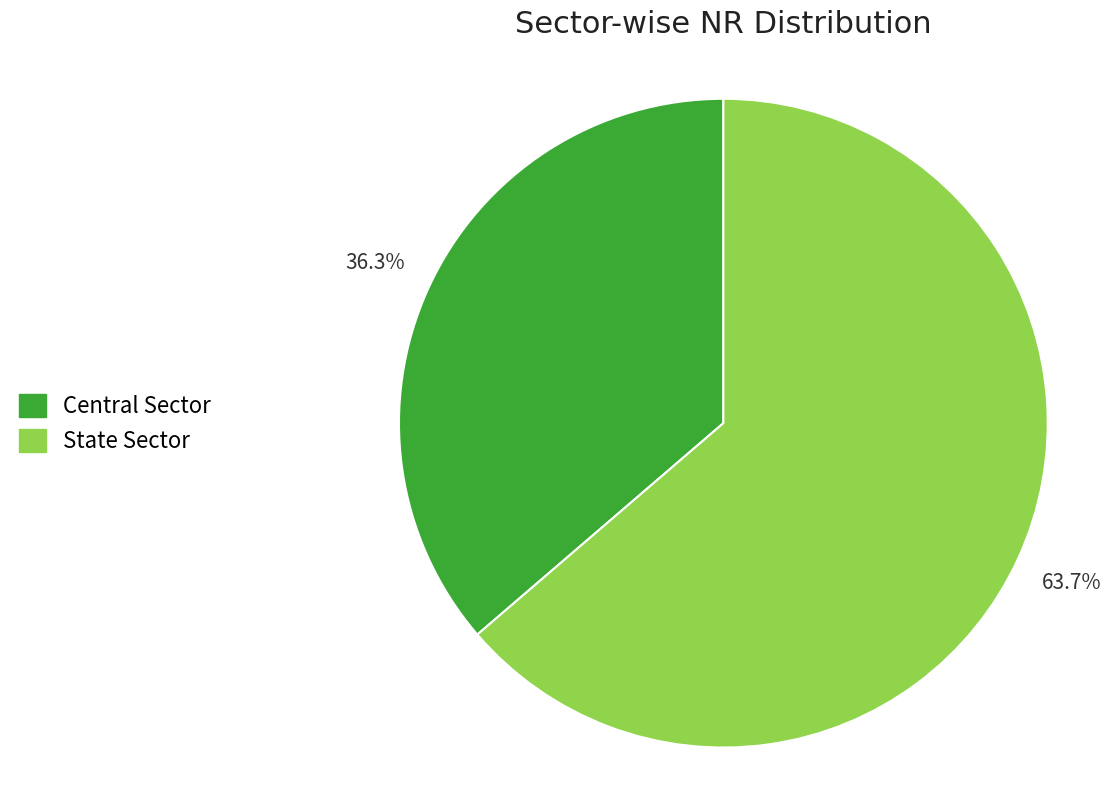

To the nearest percent, what is the combined percentage of Central Sector and State Sector?

100%